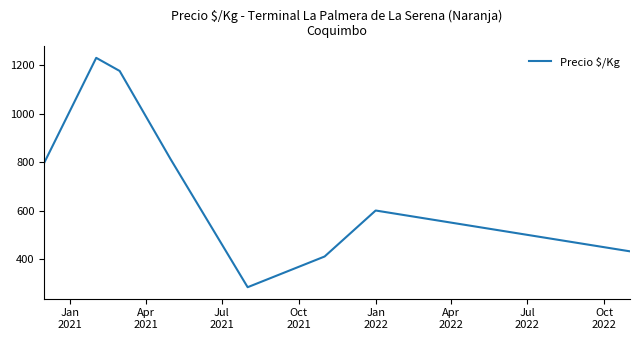

How many interior local peaks (higher than both neighbors) does the data have?

2